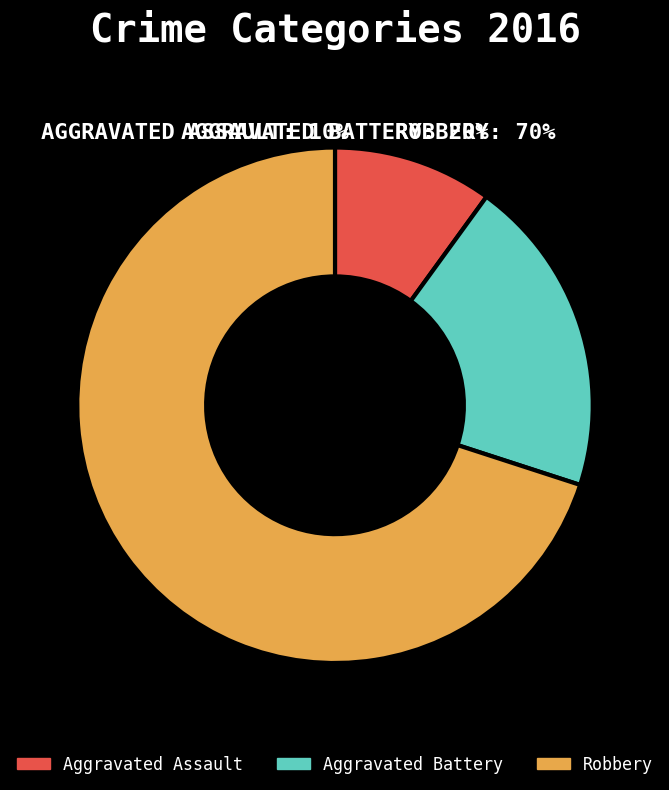

Which category has the smallest portion of the pie?

Aggravated Assault